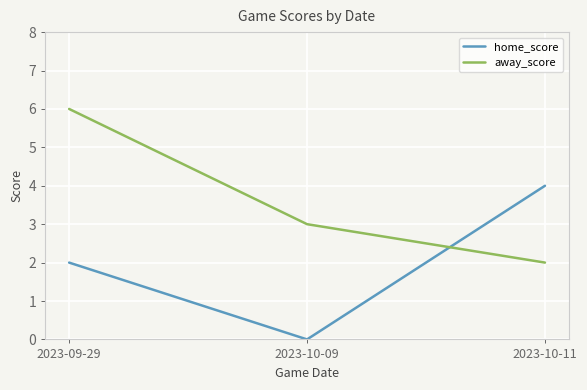

Is it true that home_score equals 2 at 2023-09-29?

True